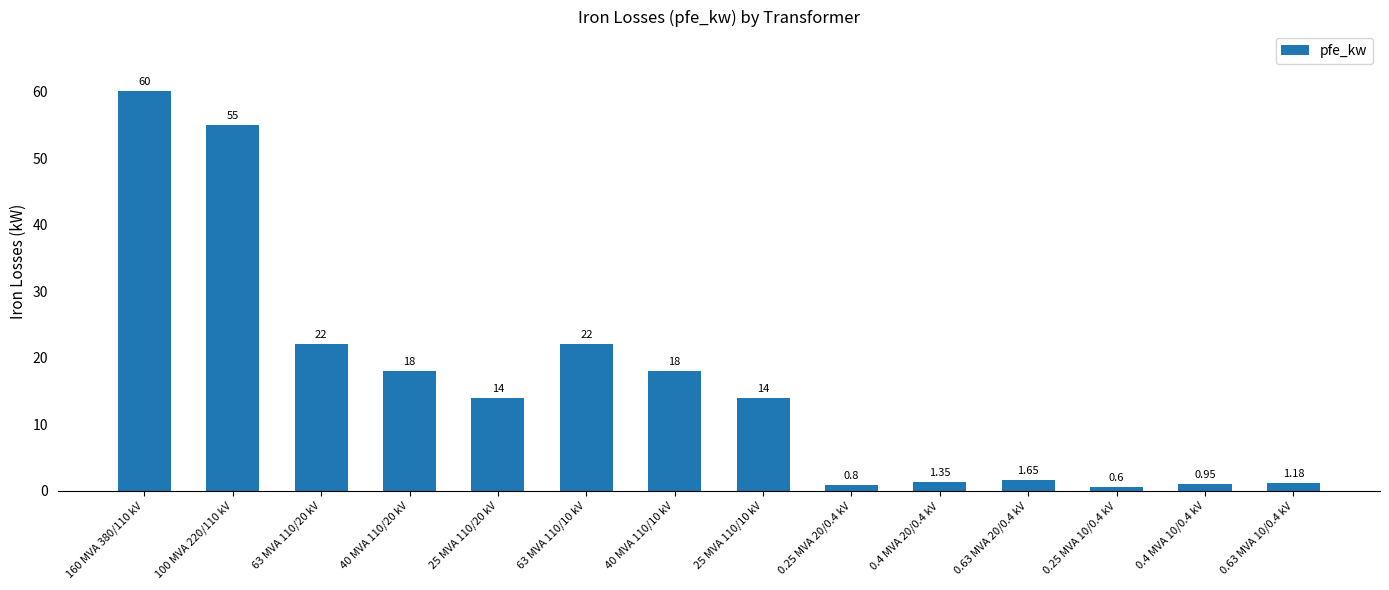

What is the average value?

16.4